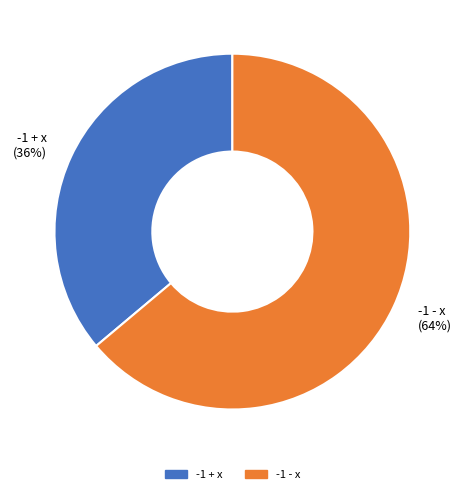

To the nearest percent, what is the difference between the -1 - x and -1 + x slice percentages?

28%